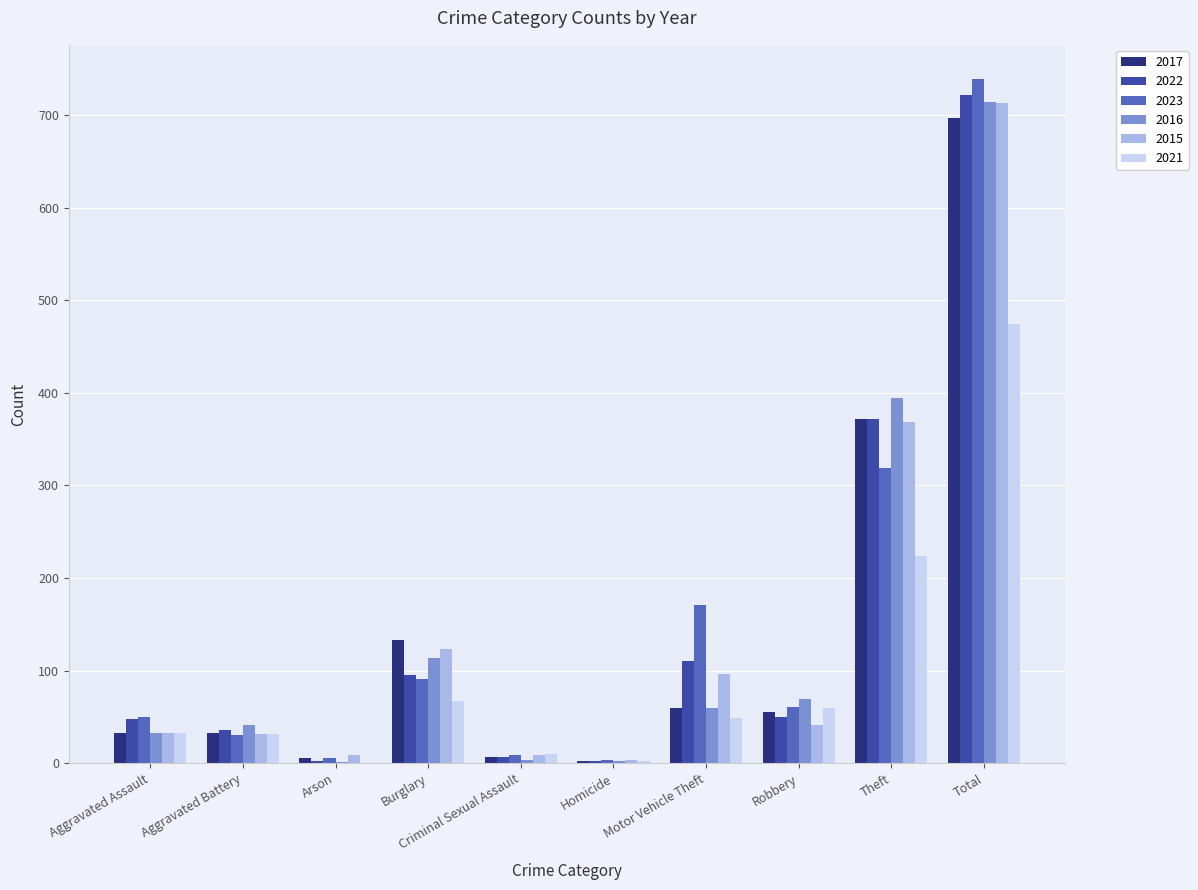

True or false: 2021 has a value of 32 at Aggravated Assault.

True